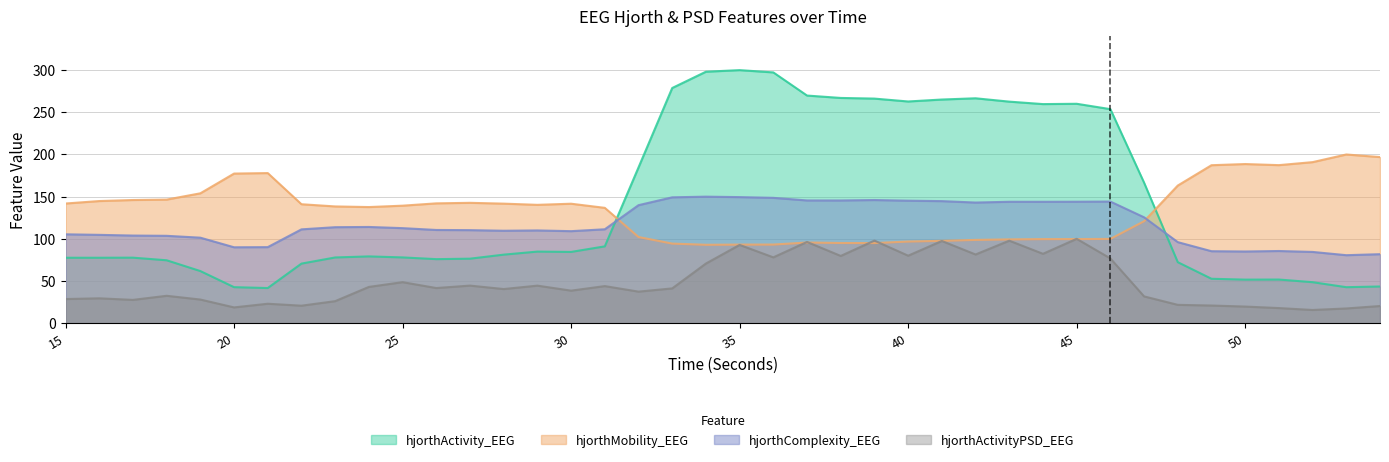

Is it true that hjorthActivityPSD_EEG equals 9.1 at 32?

False